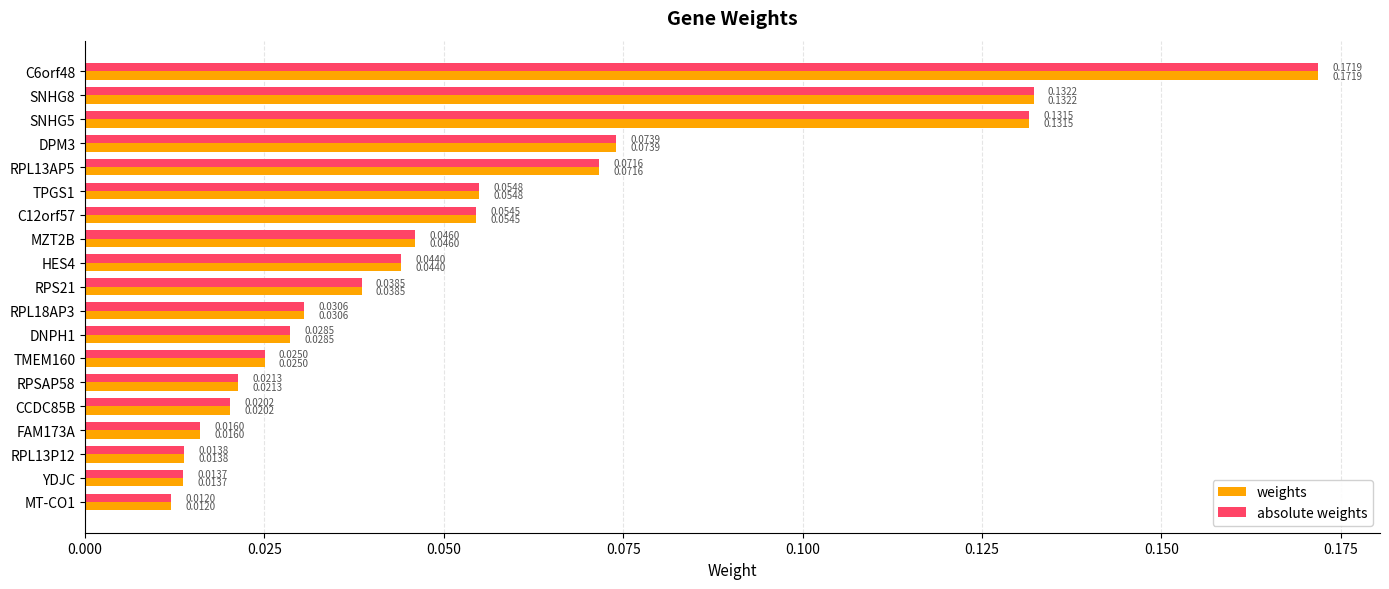

What are all the series names shown in the legend?

weights, absolute weights